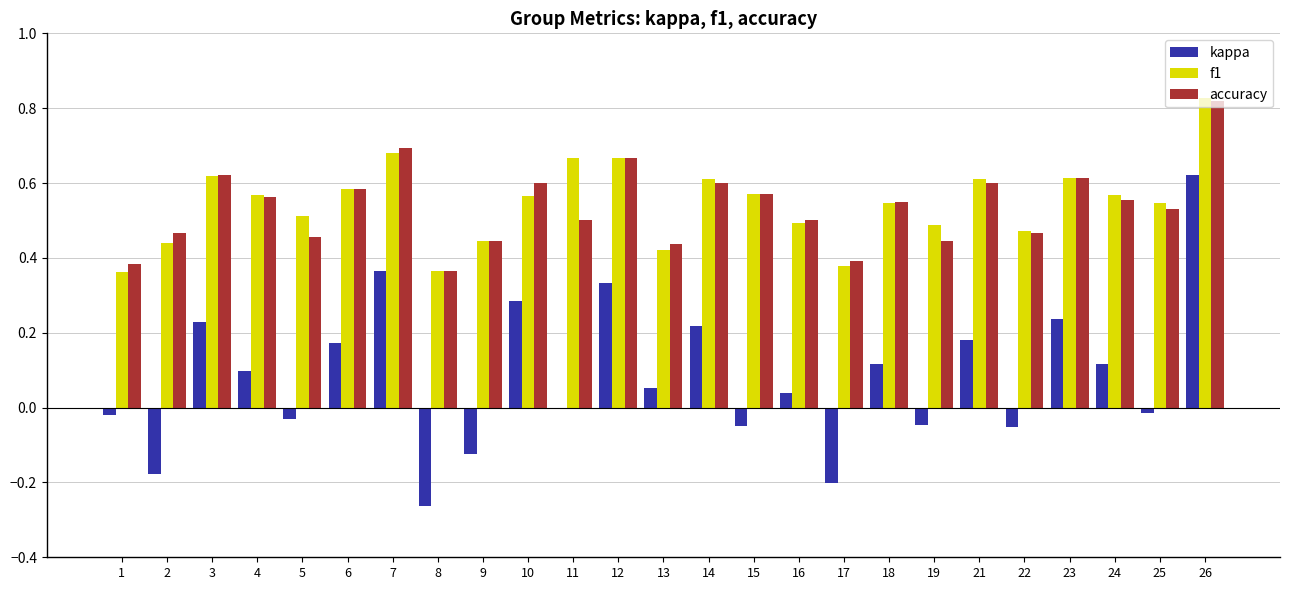

Does the chart contain stacked bars?

No